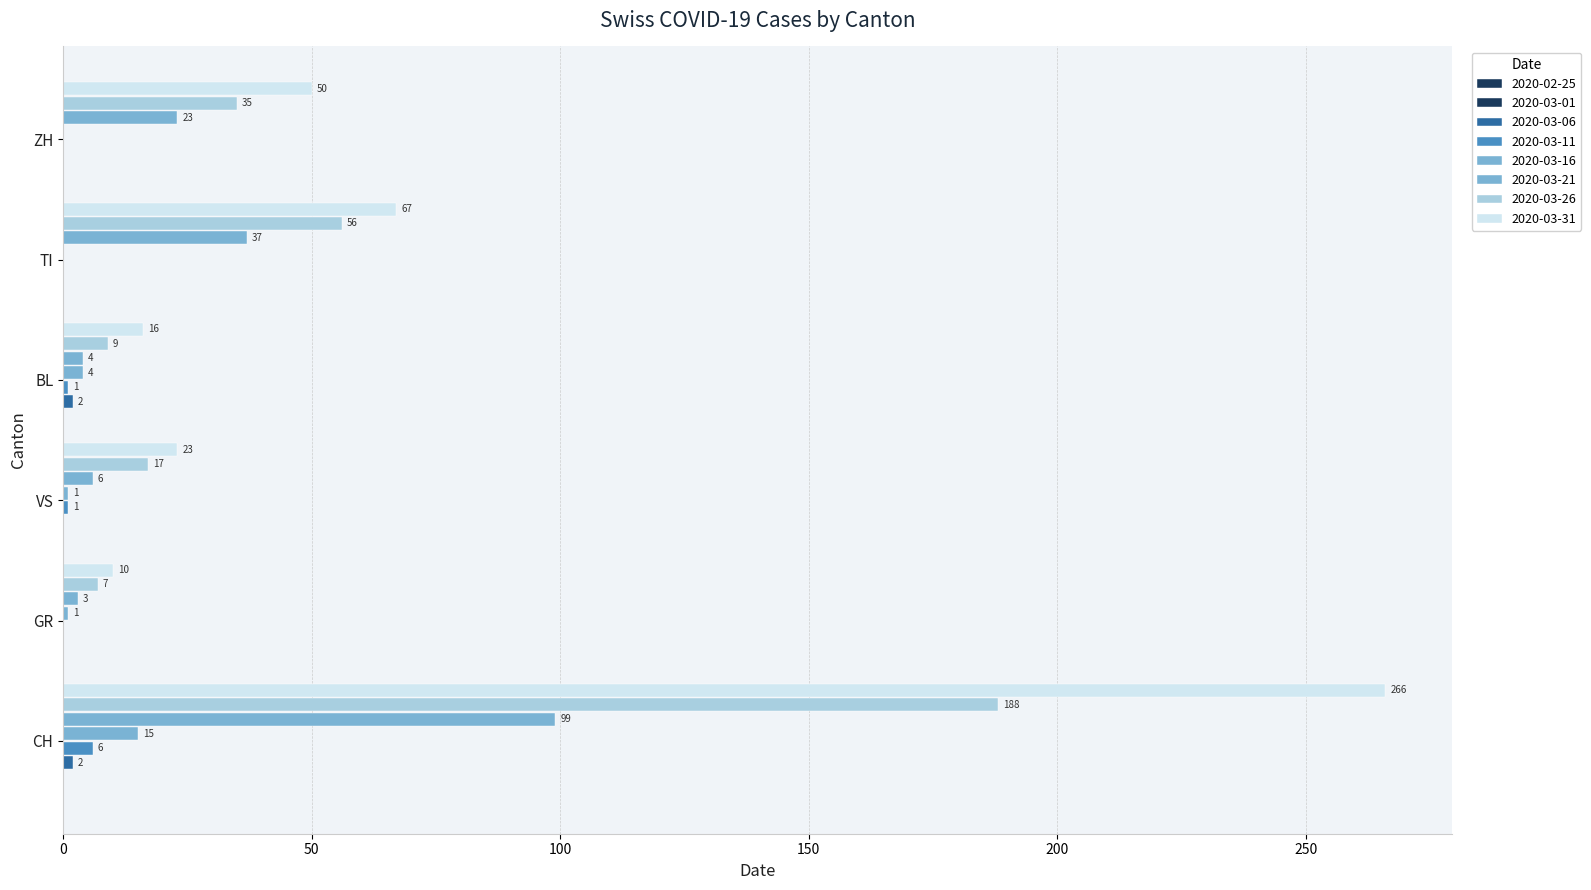

How many positive values does the 2020-03-11 series have?

3